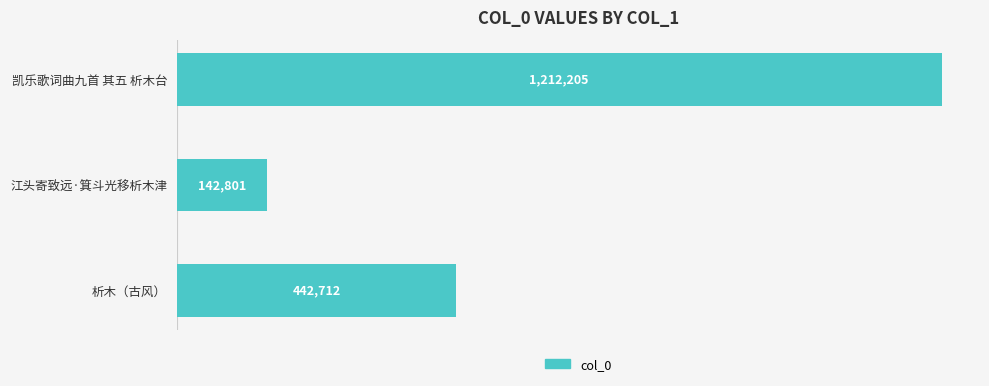

What is the sum of all values?

1797718